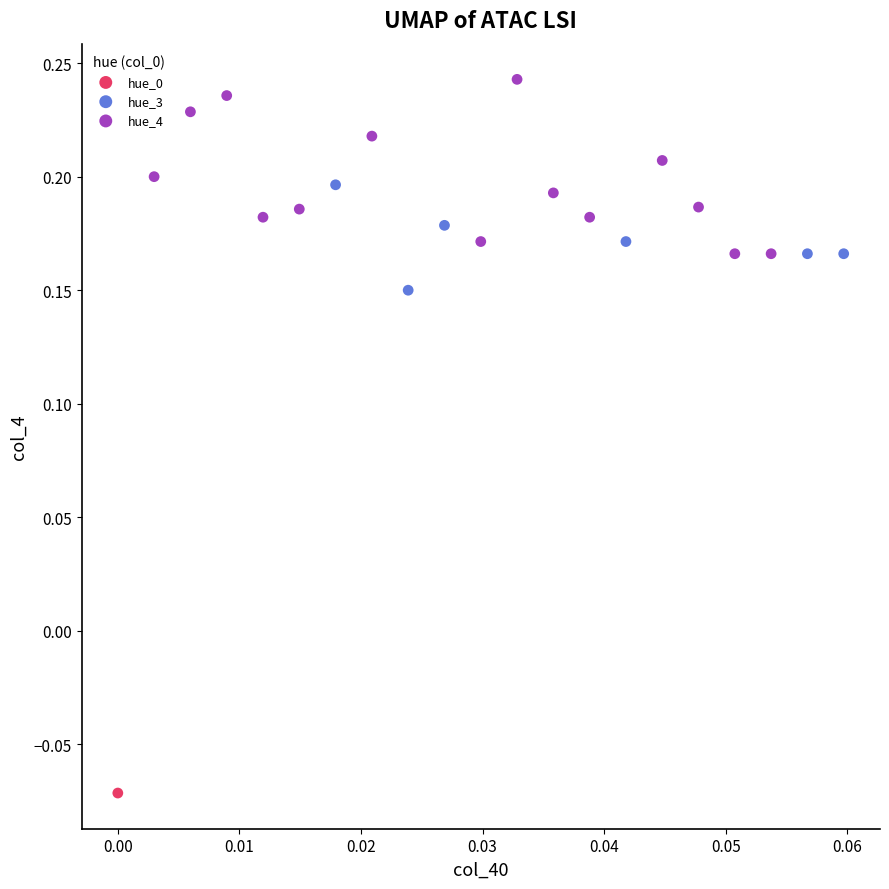

What are all the series names shown in the legend?

hue_0, hue_3, hue_4